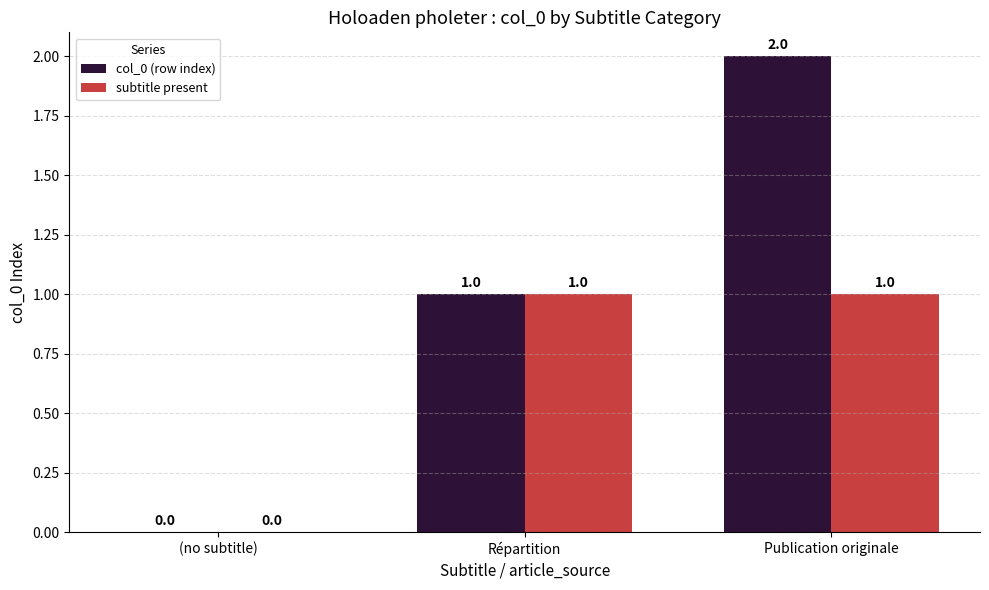

What is the maximum value shown in the chart?

2